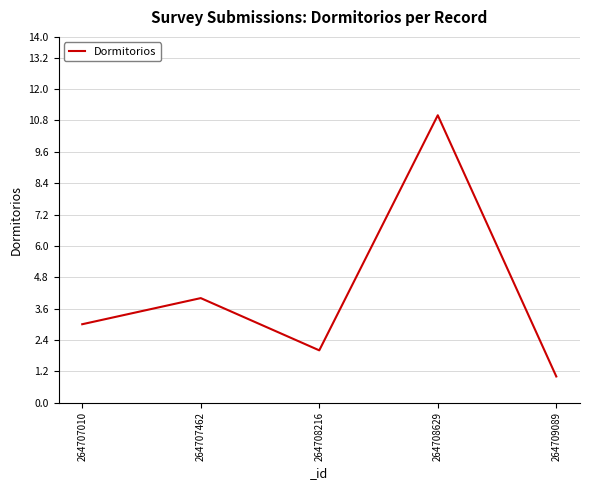

Count the values in the range 2 to 4.

3